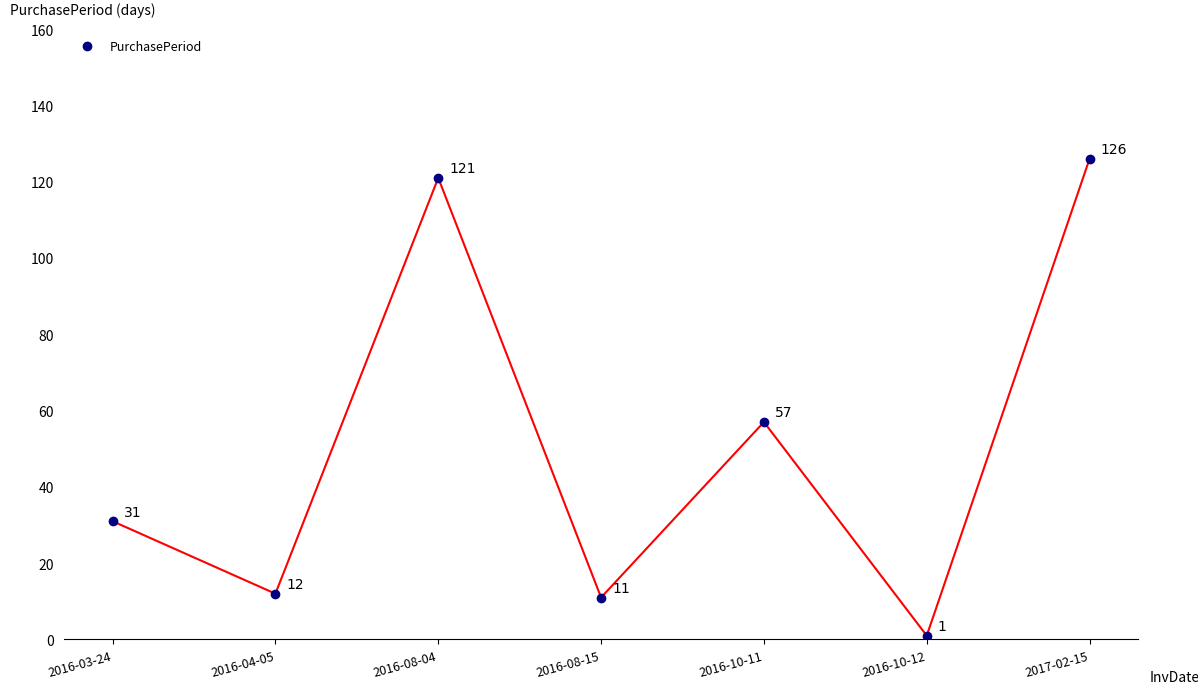

List the labels in order of value, smallest first.

2016-10-12, 2016-08-15, 2016-04-05, 2016-03-24, 2016-10-11, 2016-08-04, 2017-02-15